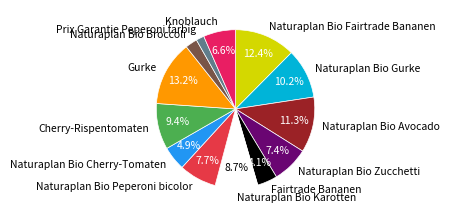

Is there a majority slice in this chart?

No